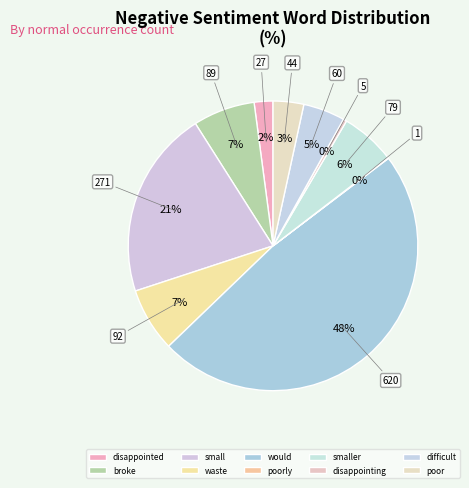

Count the number of slices in the pie.

10